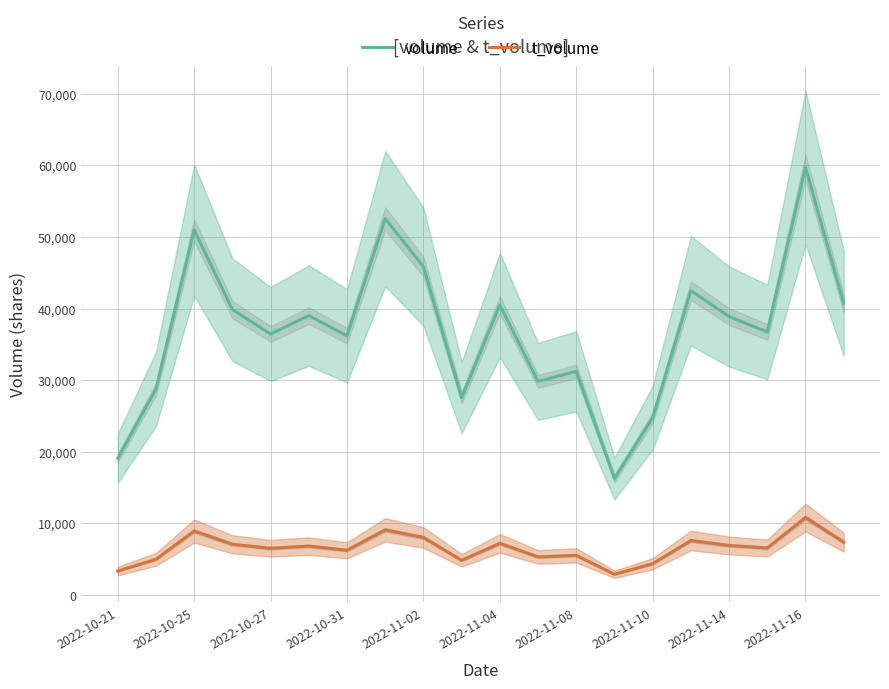

What is the value of the volume point at the 20th from the left?

40755